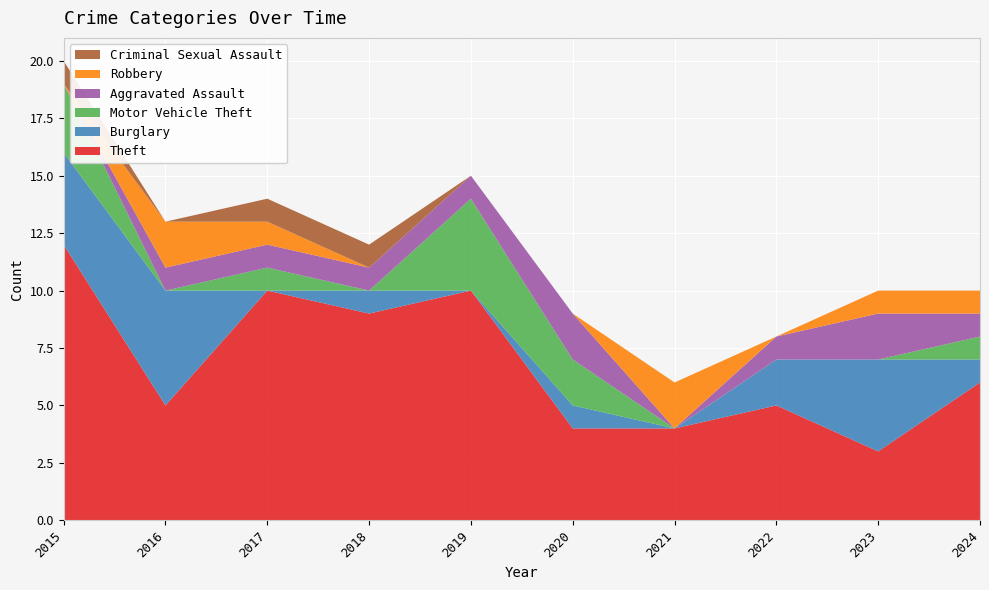

Reading right to left, extract all data points from this chart.

Theft: 6	3	5	4	4	10	9	10	5	12
Burglary: 1	4	2	0	1	0	1	0	5	4
Motor Vehicle Theft: 1	0	0	0	2	4	0	1	0	3
Aggravated Assault: 1	2	1	0	2	1	1	1	1	0
Robbery: 1	1	0	2	0	0	0	1	2	0
Criminal Sexual Assault: 0	0	0	0	0	0	1	1	0	1